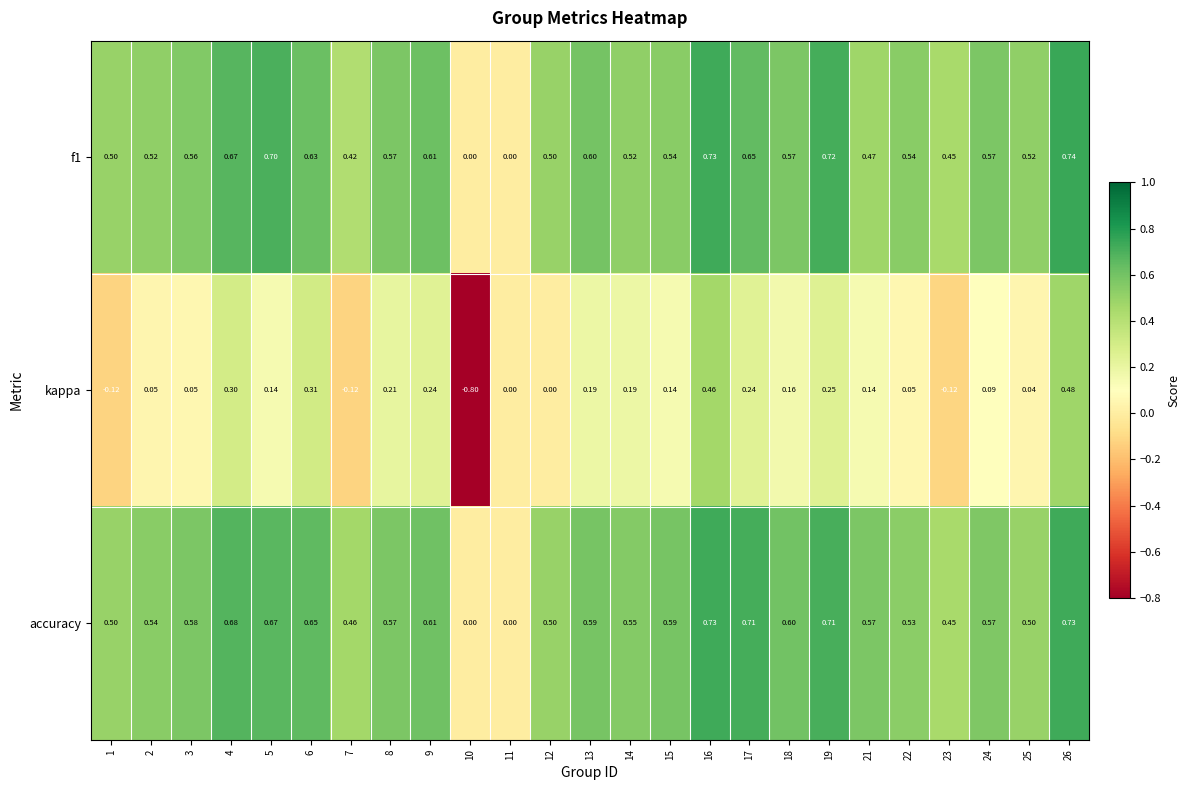

What is the difference between the highest and lowest values at 12?

0.5